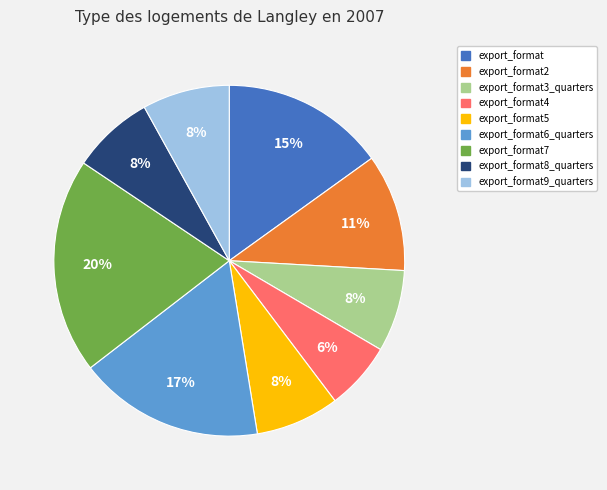

Is there any slice that represents more than half of the pie?

No